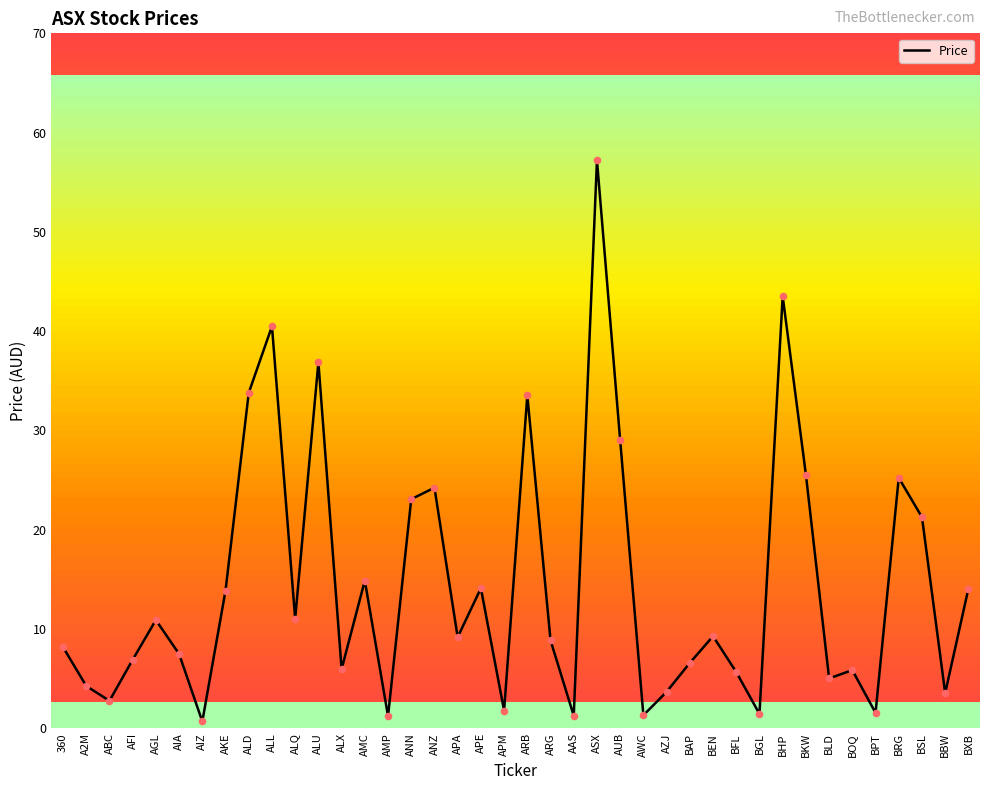

What is the change in value from ALX to BFL?

-0.3